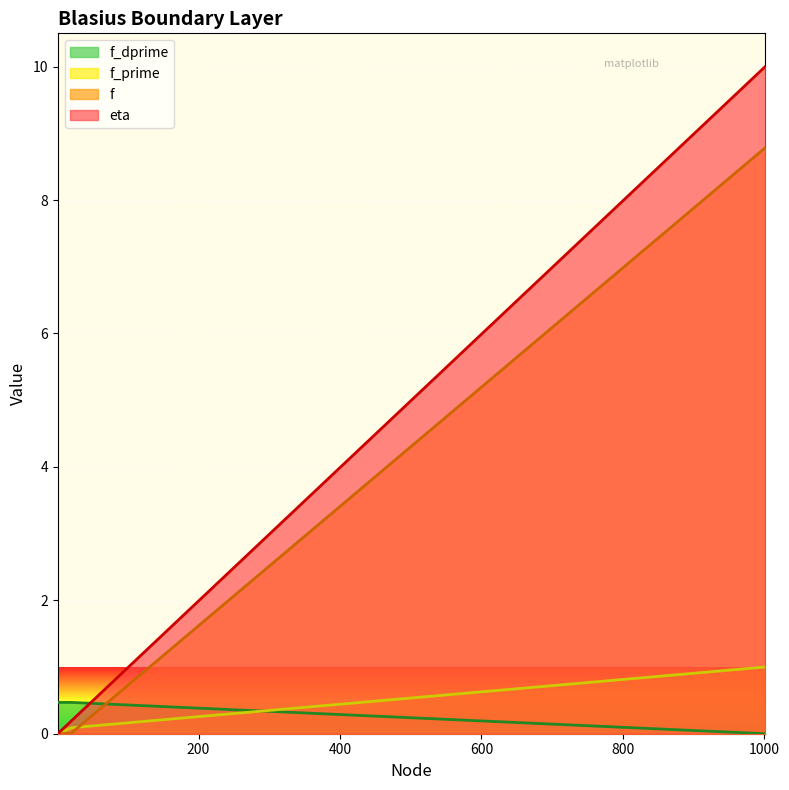

What is the total value across all series at 1?

0.5